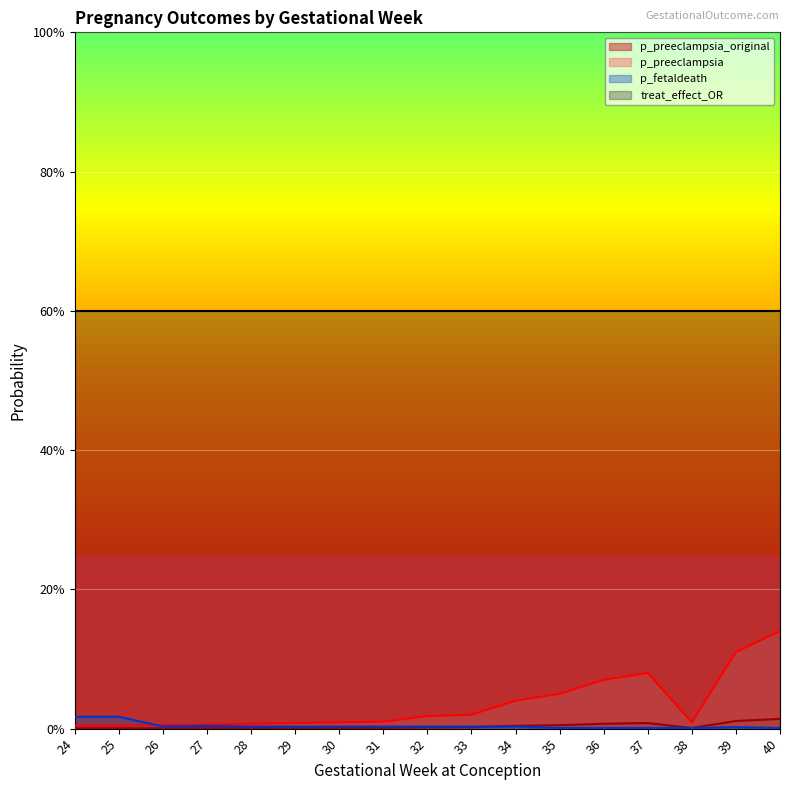

Reading right to left, list all the values displayed in this chart.

p_preeclampsia_original: 40=0.0	39=0.0	38=0.0	37=0.0	36=0.0	35=0.0	34=0.0	33=0.0	32=0.0	31=0.0	30=0.0	29=0.0	28=0.0	27=0.0	26=0.0	25=0.0	24=0.0
p_preeclampsia: 40=0.1	39=0.1	38=0.0	37=0.1	36=0.1	35=0.1	34=0.0	33=0.0	32=0.0	31=0.0	30=0.0	29=0.0	28=0.0	27=0.0	26=0.0	25=0.0	24=0.0
p_fetaldeath: 40=0.0	39=0.0	38=0.0	37=0.0	36=0.0	35=0.0	34=0.0	33=0.0	32=0.0	31=0.0	30=0.0	29=0.0	28=0.0	27=0.0	26=0.0	25=0.0	24=0.0